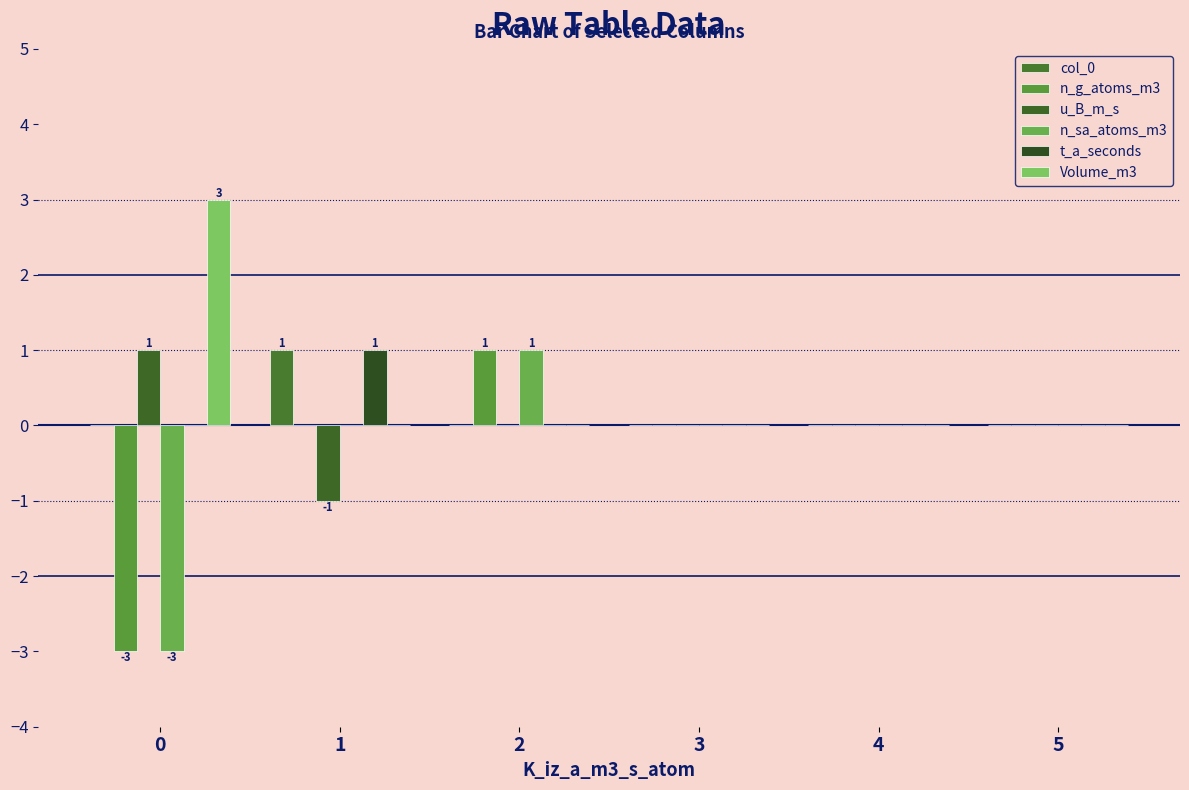

How many groups of bars are there?

6